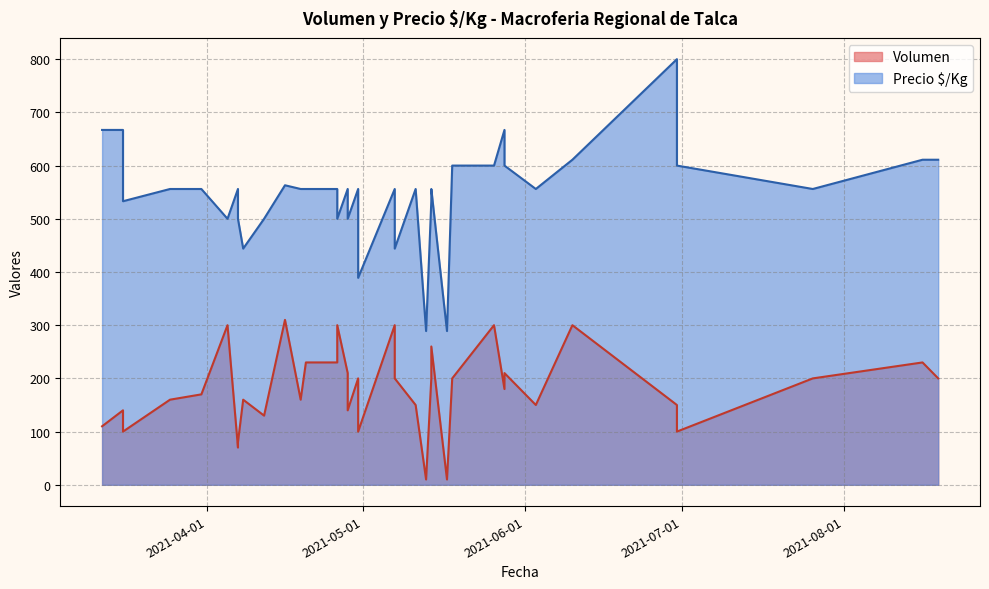

How many lines are shown in the chart?

2